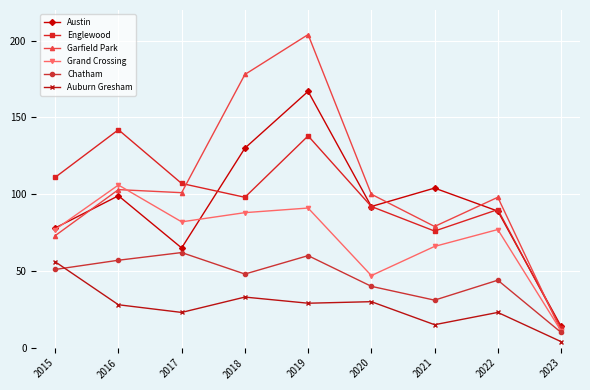

What is the spread (max minus min) of values at 2022?

75